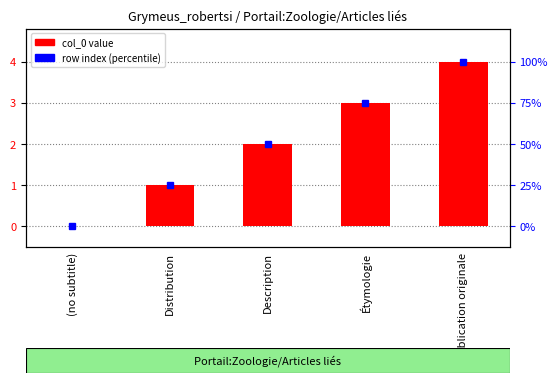

How many data points are less than 2?

2